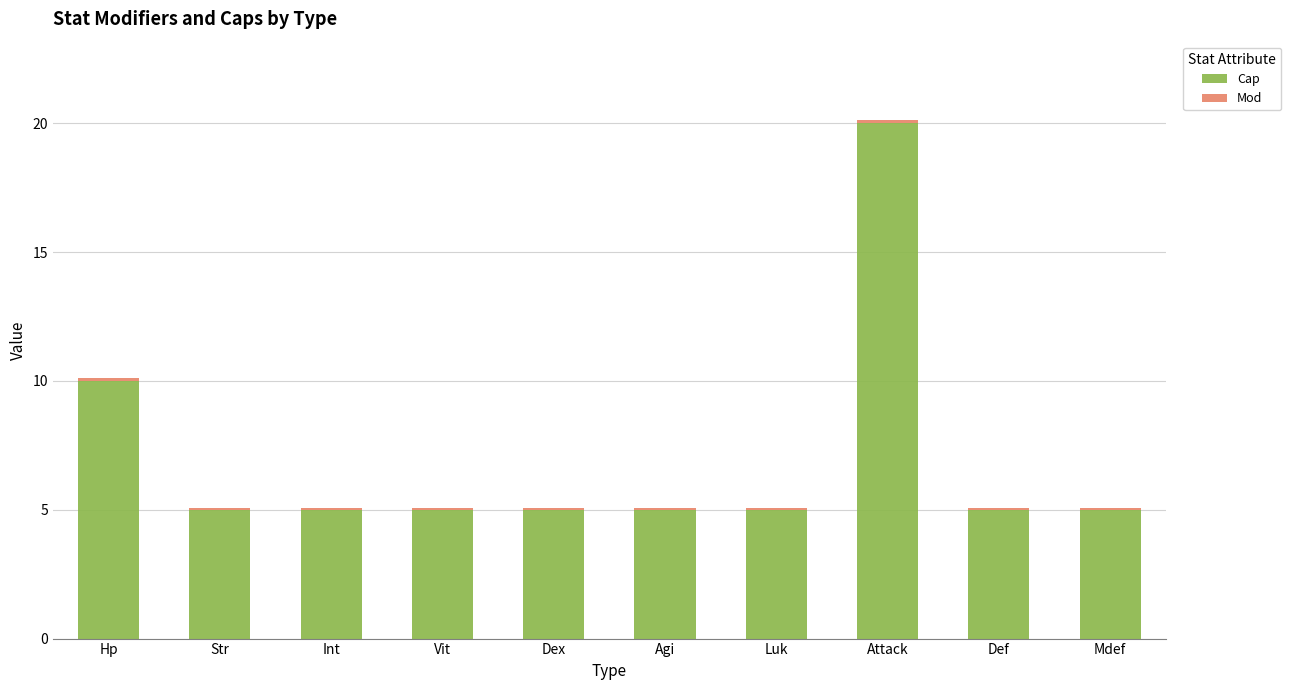

Is it true that Cap equals 7.0 at Mdef?

False